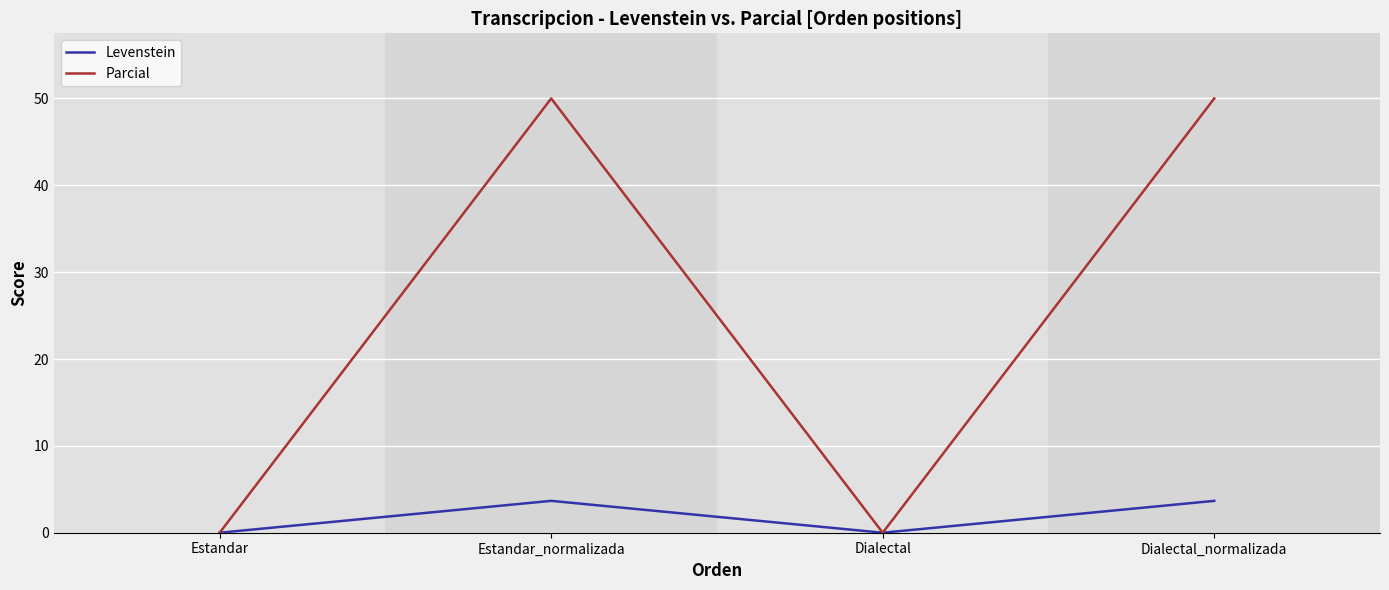

How many series are shown in this chart?

2